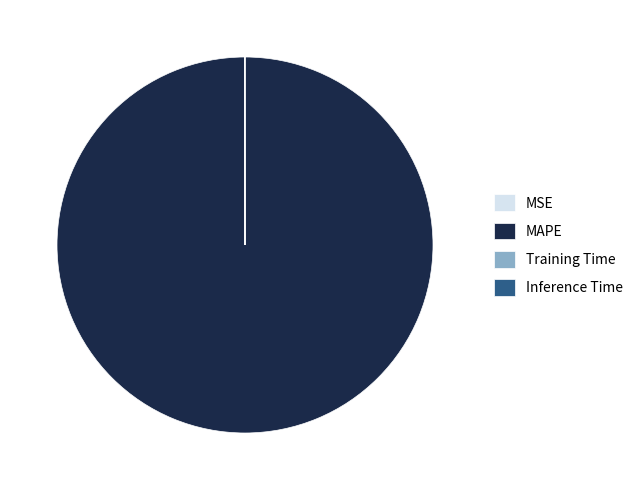

Which slice is the largest?

MAPE